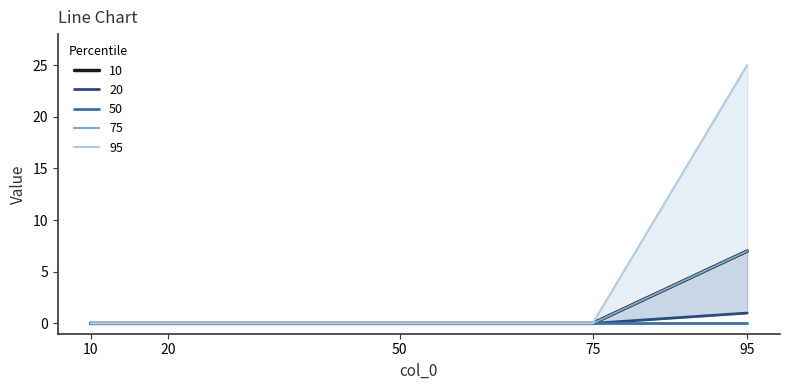

How many lines are shown in the chart?

4